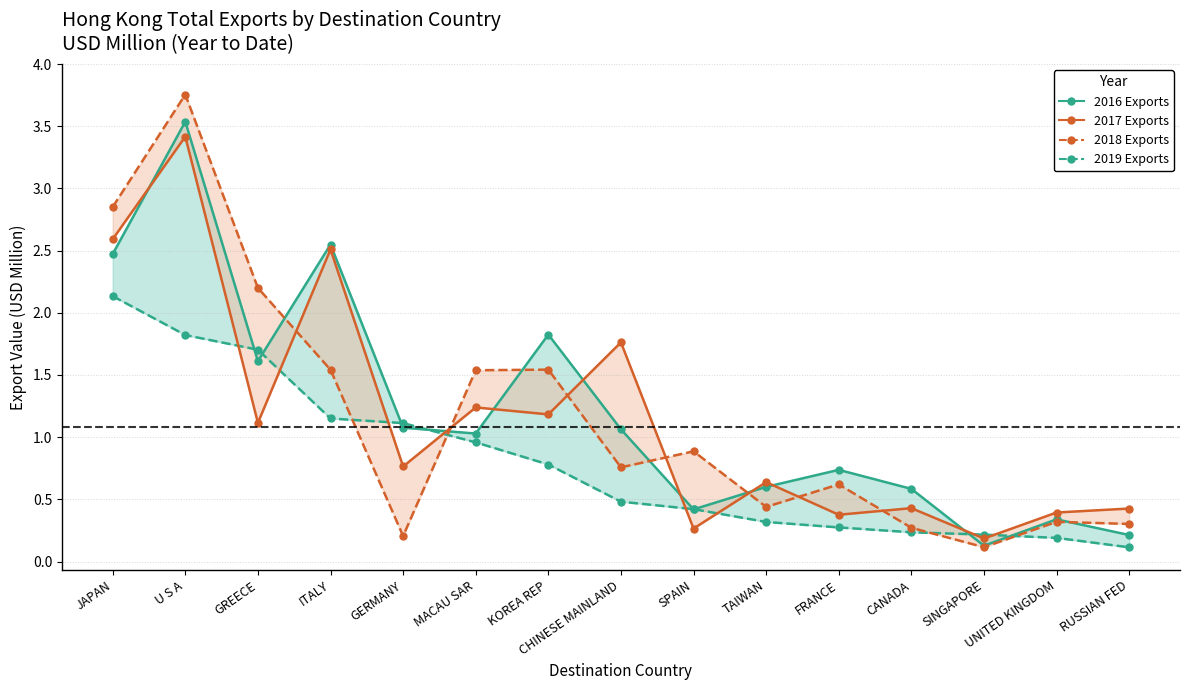

Is the value of 2019 Exports at SINGAPORE greater than the value of 2017 Exports at SINGAPORE?

Yes